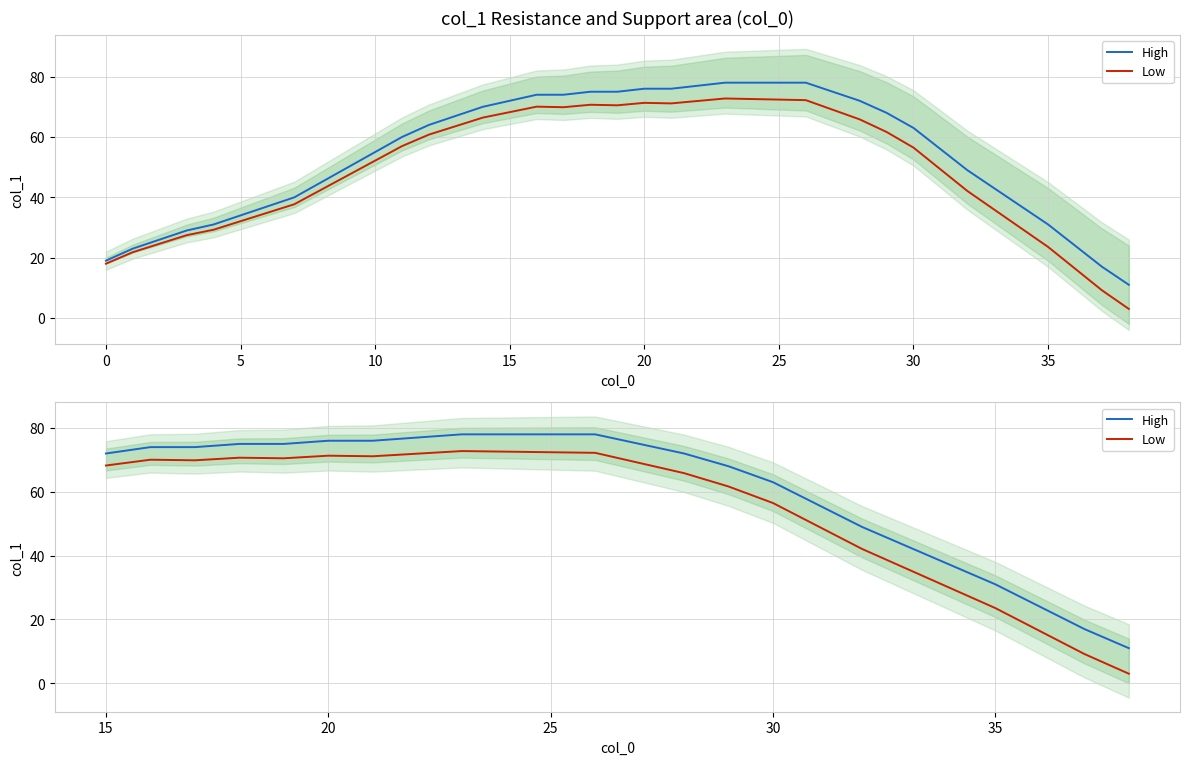

How many data points in High are above 74?

10